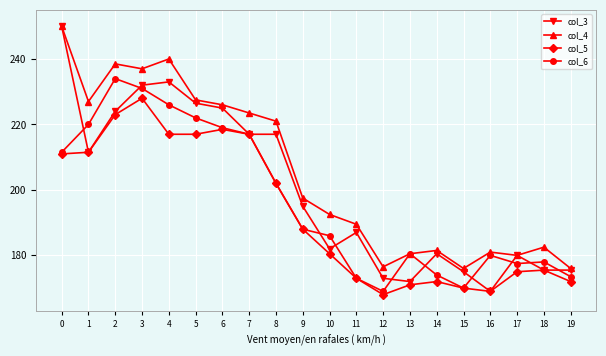

True or false: col_4 and col_5 cross at least once.

False